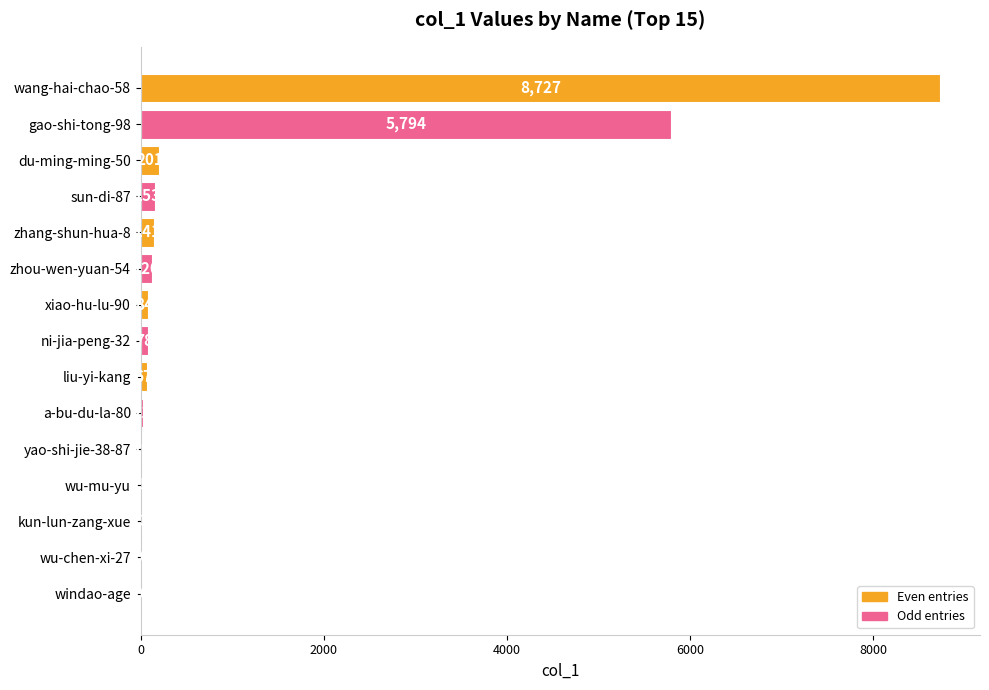

What is the greatest value displayed?

8727